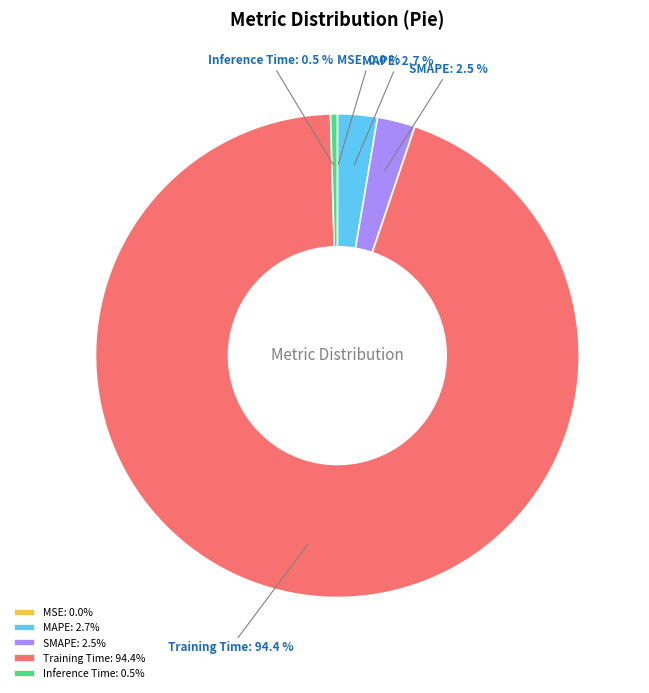

Which has a higher value, MAPE or Training Time?

Training Time